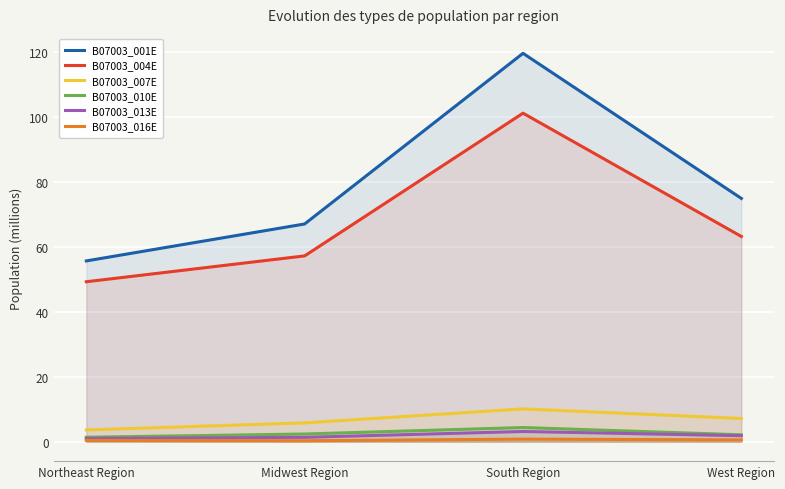

At which category does B07003_004E reach its first local peak?

South Region